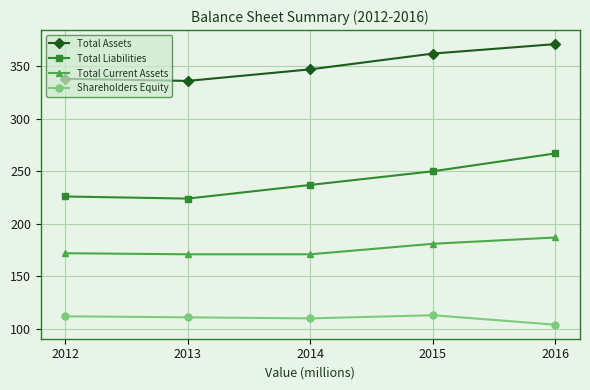

What is the value of the Total Assets point at the 1st from the left?

338